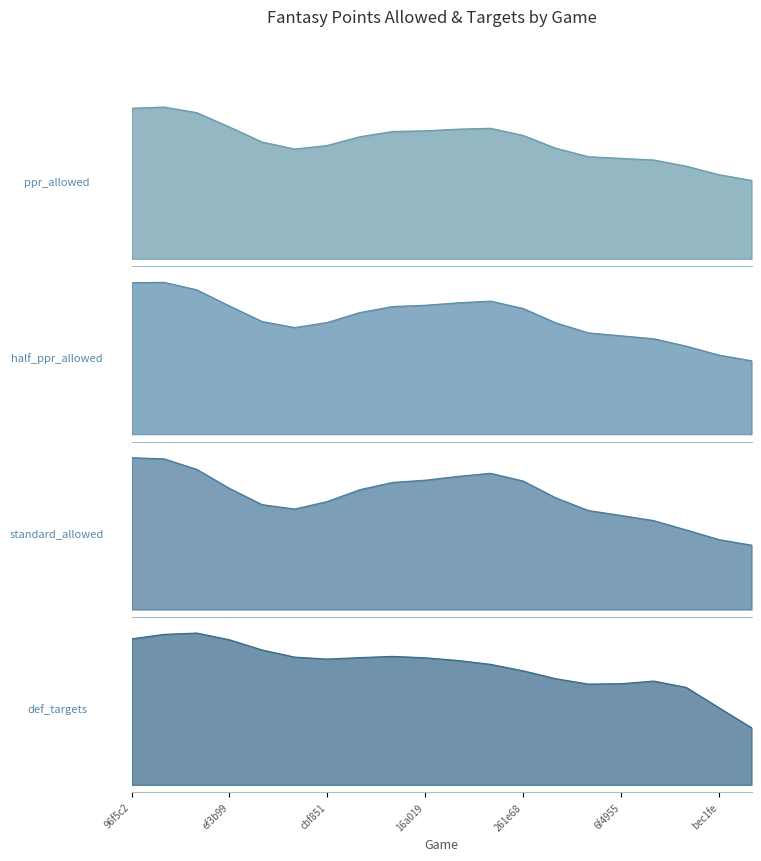

Which series changed the most between 68f2e7c1 and 6f495571?

def_targets